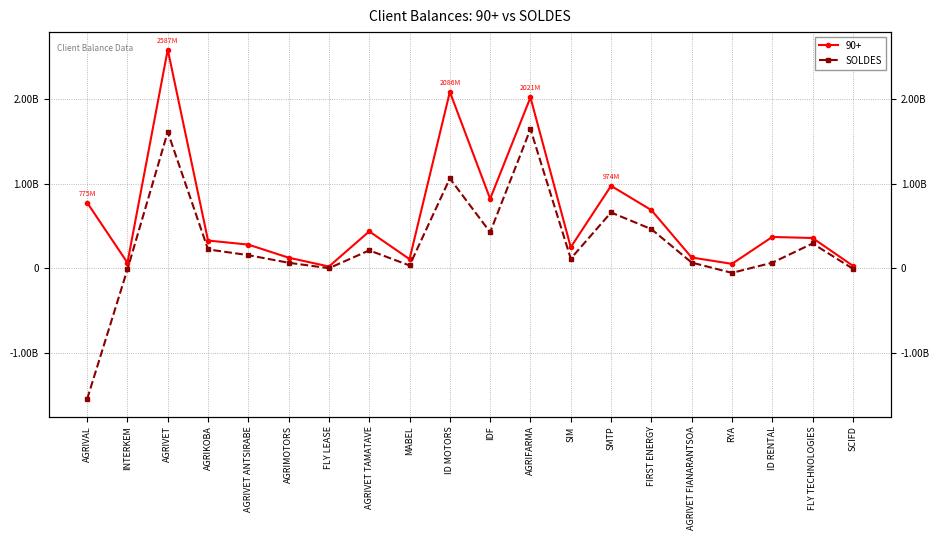

What position from the right is RYA?

4